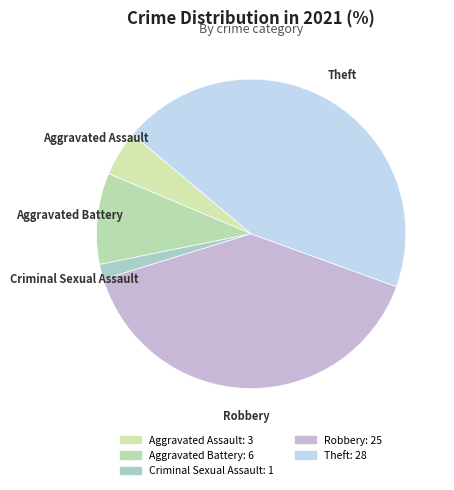

Which category has the biggest portion of the pie?

Theft